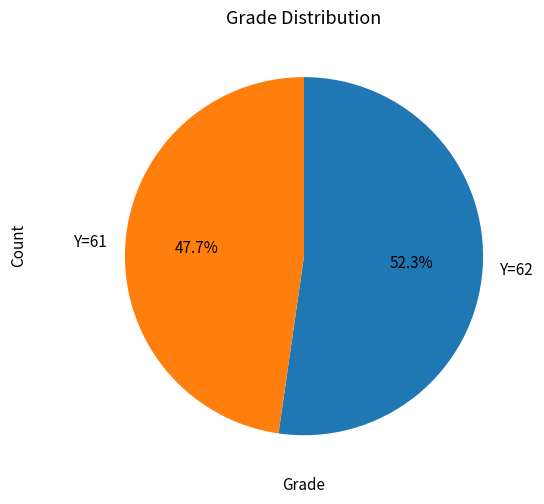

Between Y=62 and Y=61, which is larger?

Y=62